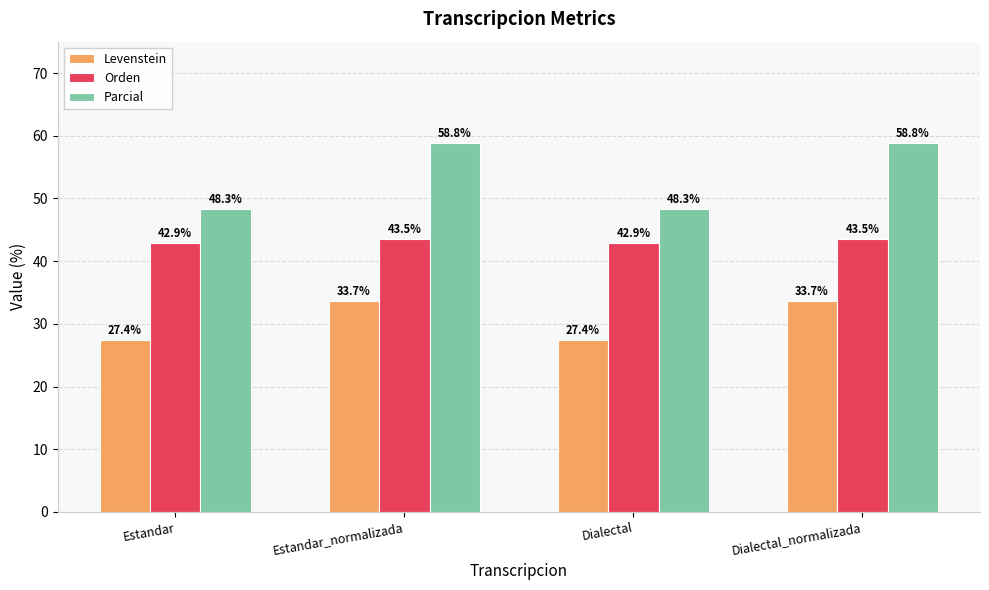

Reading left to right, extract all data points from this chart.

Levenstein: Estandar=27.4	Estandar_normalizada=33.7	Dialectal=27.4	Dialectal_normalizada=33.7
Orden: Estandar=42.9	Estandar_normalizada=43.5	Dialectal=42.9	Dialectal_normalizada=43.5
Parcial: Estandar=48.3	Estandar_normalizada=58.8	Dialectal=48.3	Dialectal_normalizada=58.8